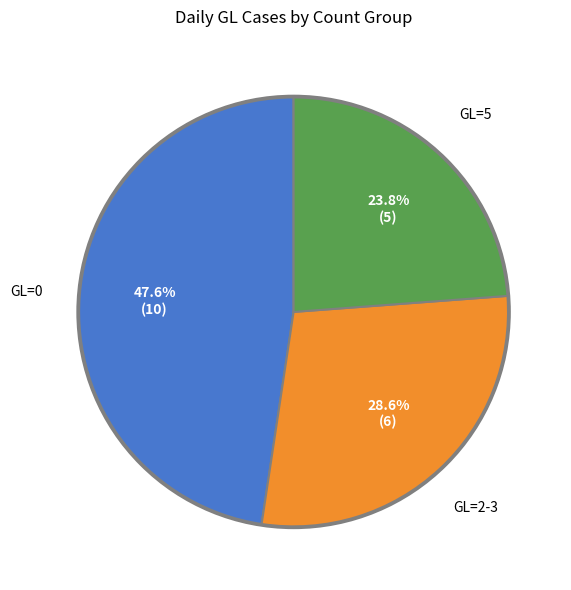

Does any single category account for the majority?

No